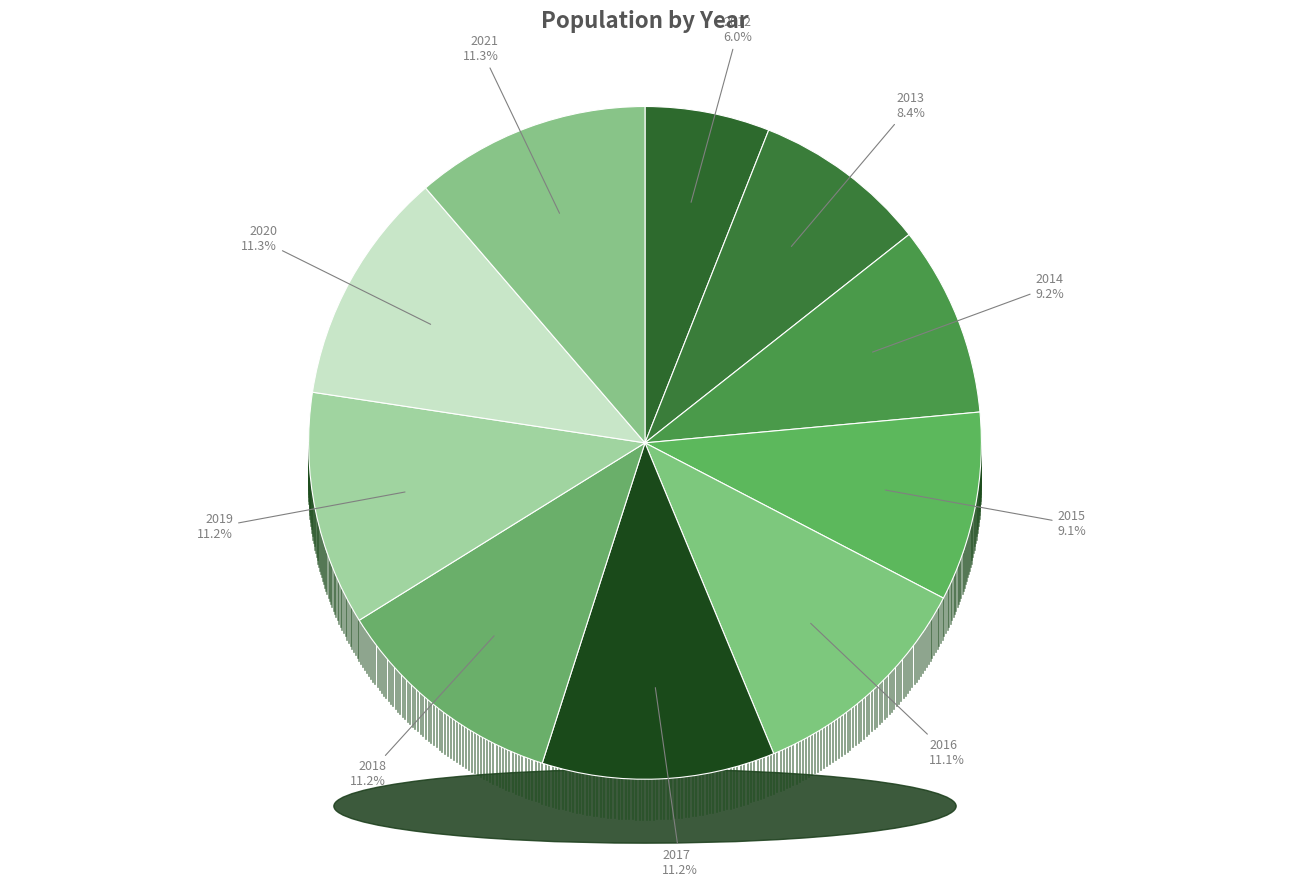

Which has a higher value, 2020 or 2017?

2020